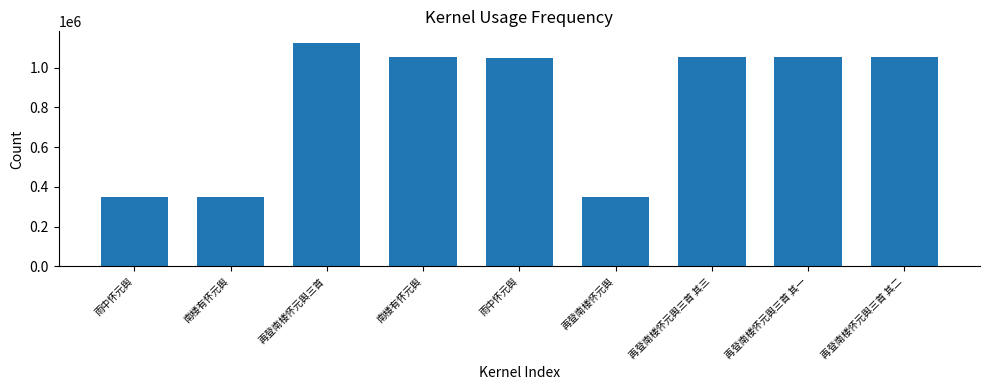

How many data points does each series have?

9